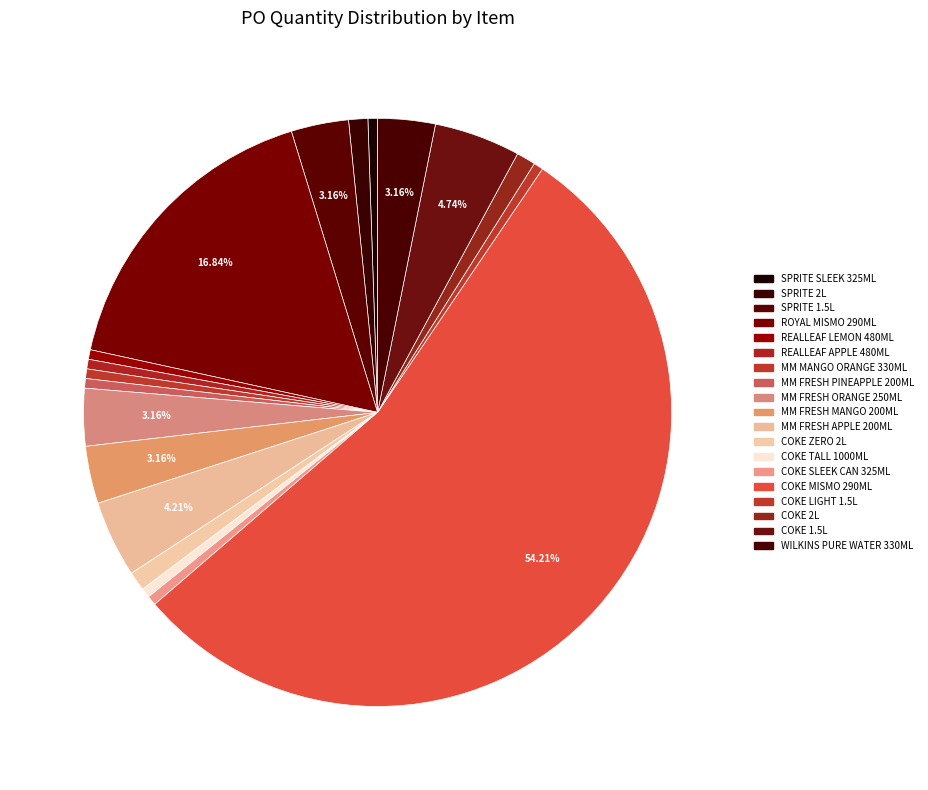

How many segments does this pie chart have?

19